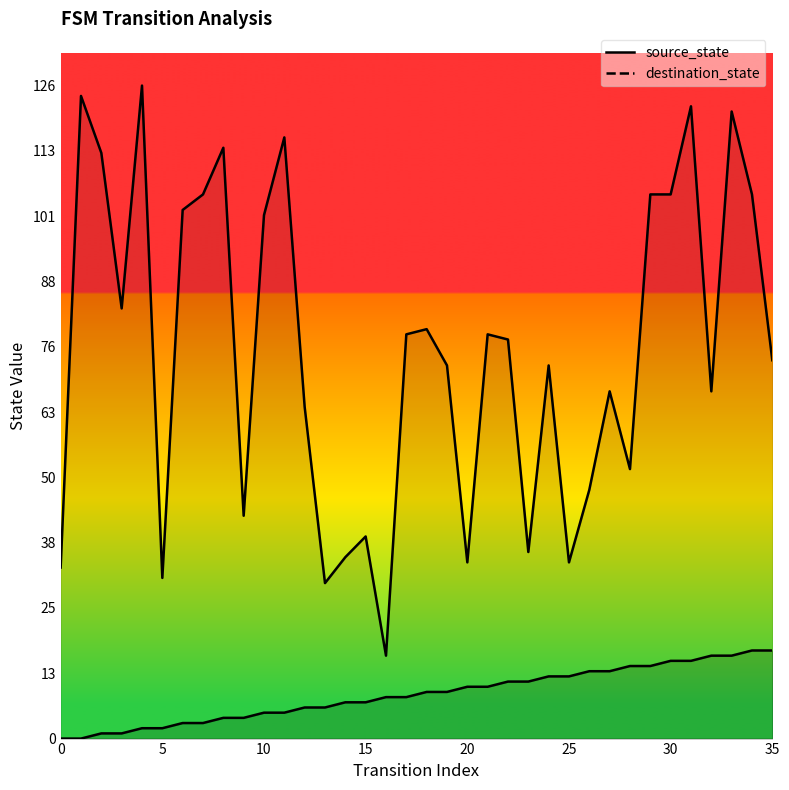

Count the number of data series in this chart.

2